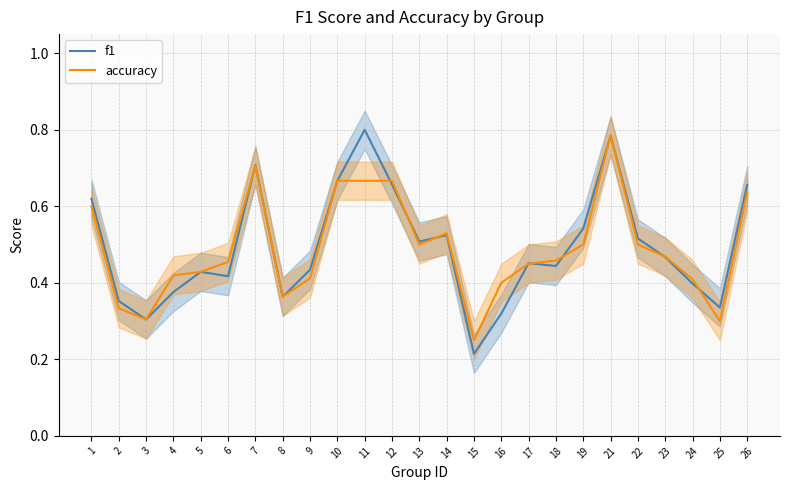

Is the value of f1 at 18 greater than the value of accuracy at 8?

Yes